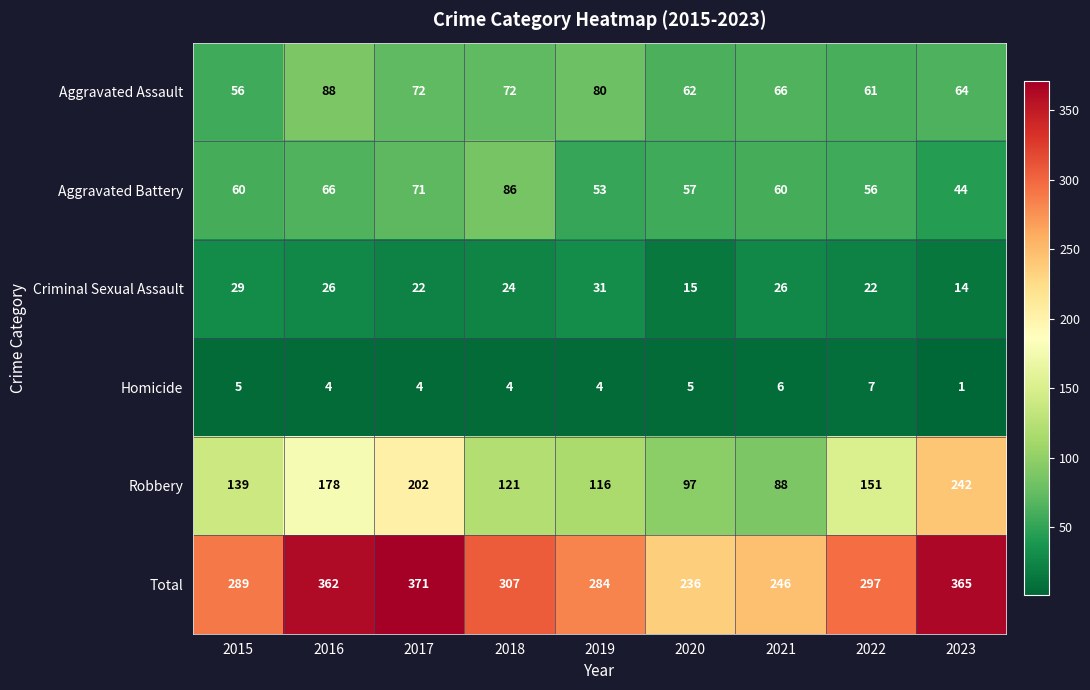

Which series has the widest spread of values?

Robbery